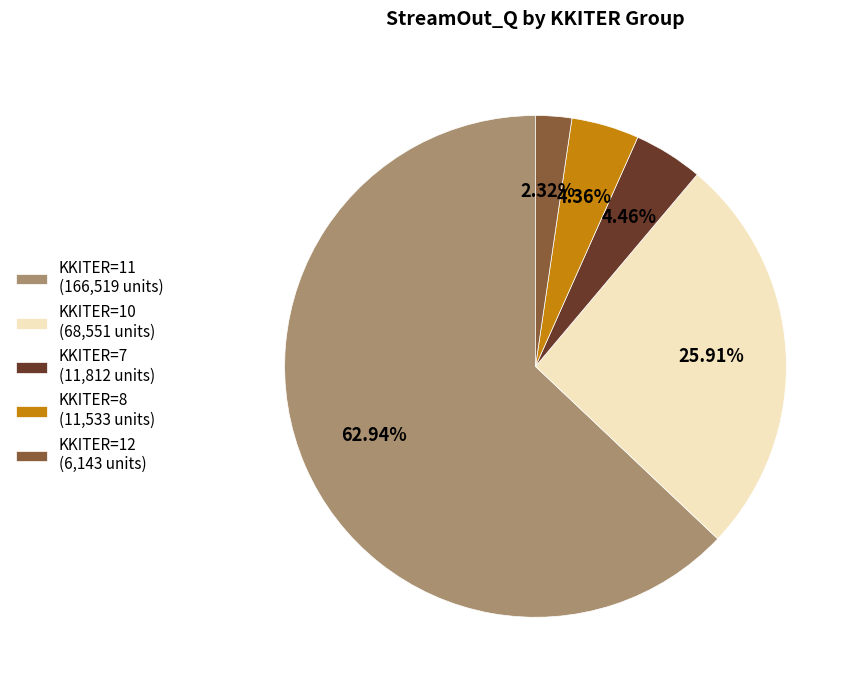

Approximately how many times larger is the value at KKITER=11 (166,519 units) compared to KKITER=12 (6,143 units)?

27.1